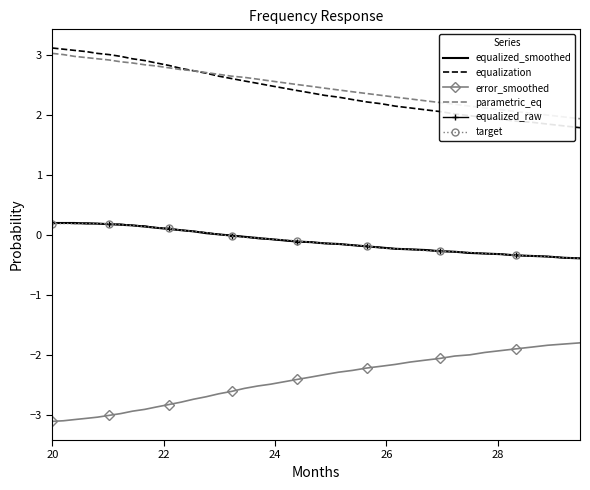

True or false: parametric_eq and equalized_smoothed cross at least once.

False